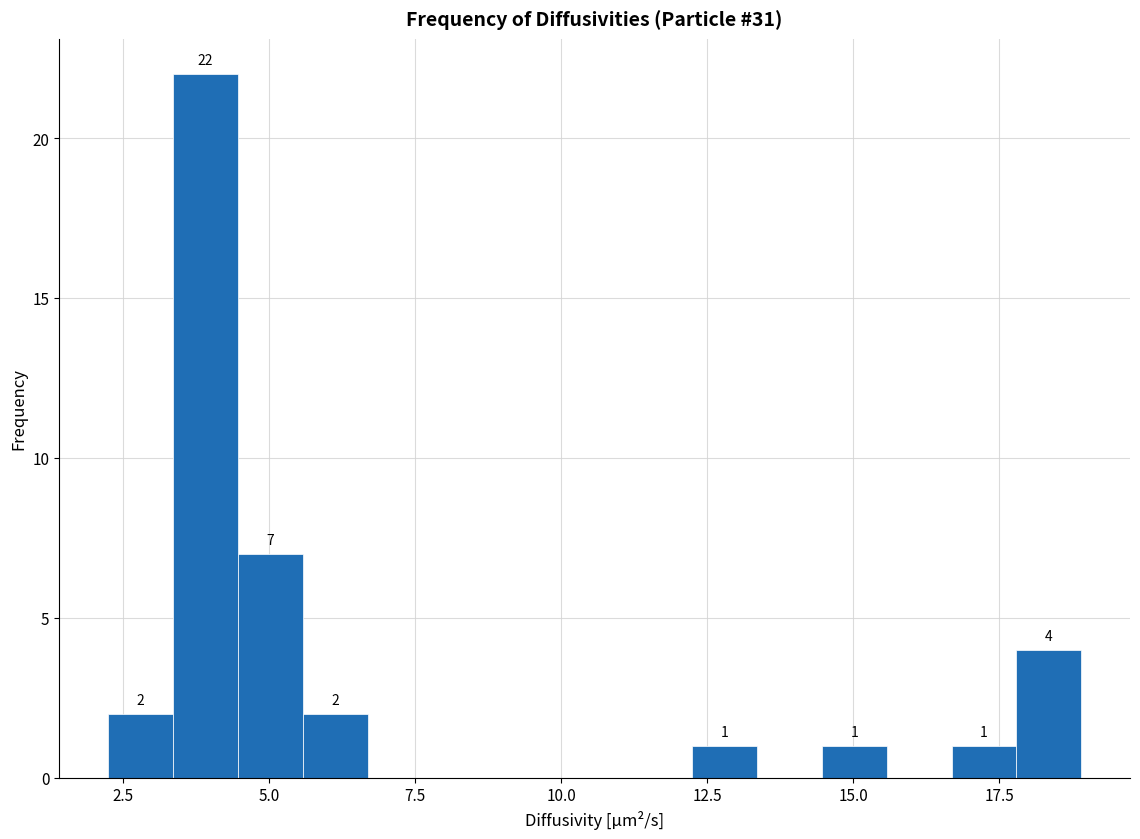

Around what value on the x-axis is the tallest bar? Give the approximate position of its centre, as read against the axis.

4.0